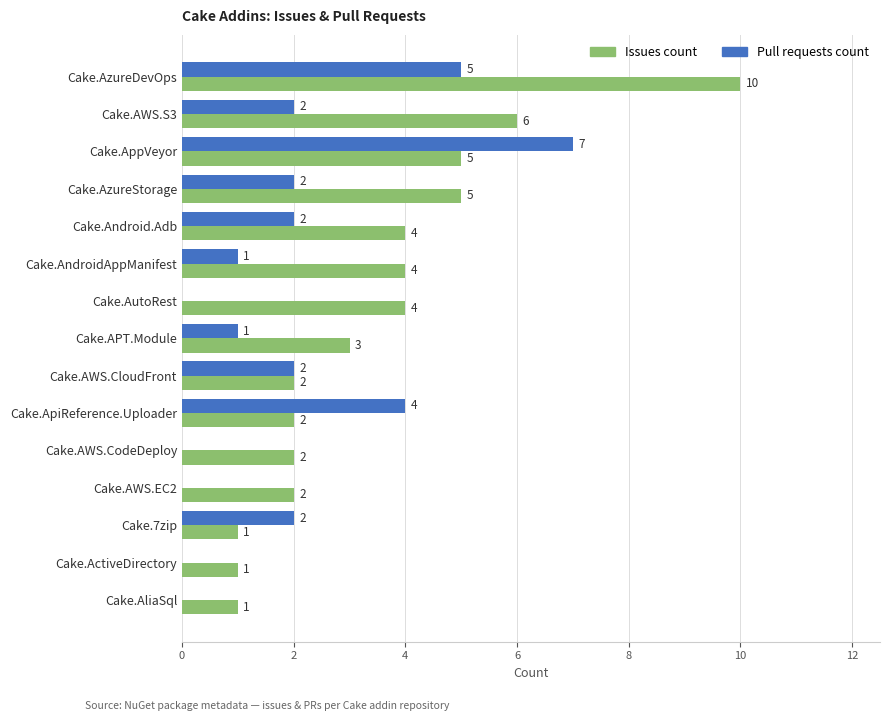

Which series has the largest total across all categories?

Issues count